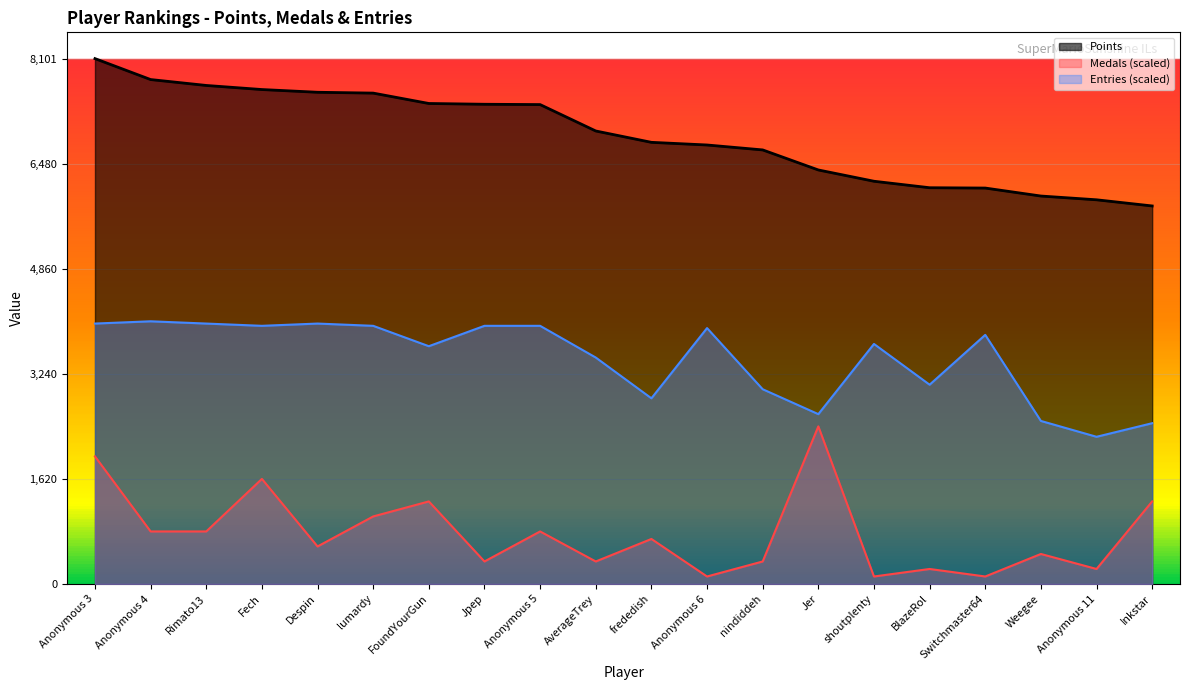

Reading left to right, extract all data points from this chart.

Points: 8101.0	7778.0	7687.0	7624.0	7582.0	7569.0	7409.0	7397.0	7392.0	6985.0	6810.0	6769.0	6693.0	6384.0	6210.0	6110.0	6105.0	5982.0	5924.0	5829.0
Medals: 1967.4	810.1	810.1	1620.2	578.6	1041.6	1273.0	347.2	810.1	347.2	694.4	115.7	347.2	2430.3	115.7	231.5	115.7	462.9	231.5	1273.0
Entries: 4015.6	4050.5	4015.6	3980.7	4015.6	3980.7	3666.4	3980.7	3980.7	3491.8	2863.3	3945.7	3003.0	2618.9	3701.3	3072.8	3841.0	2514.1	2269.7	2479.2